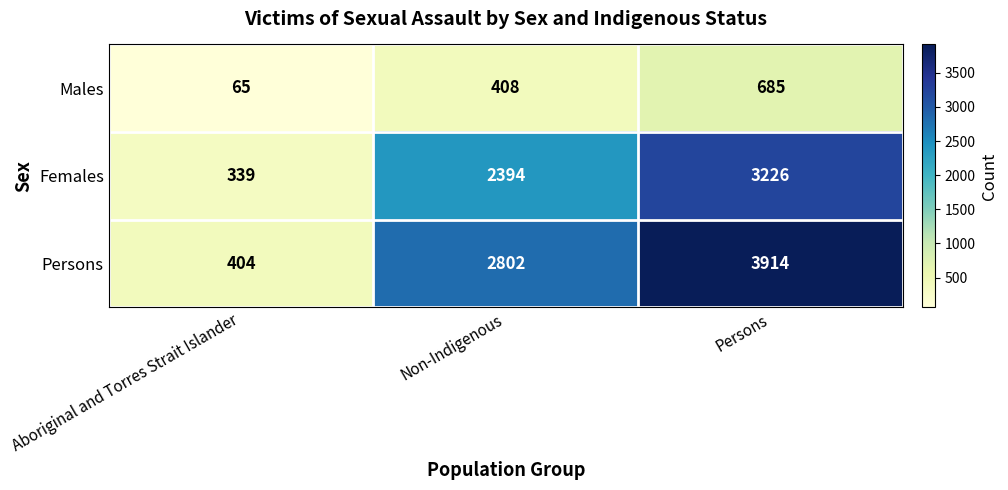

List the labels in order of Males value, largest first.

Persons, Non-Indigenous, Aboriginal and Torres Strait Islander